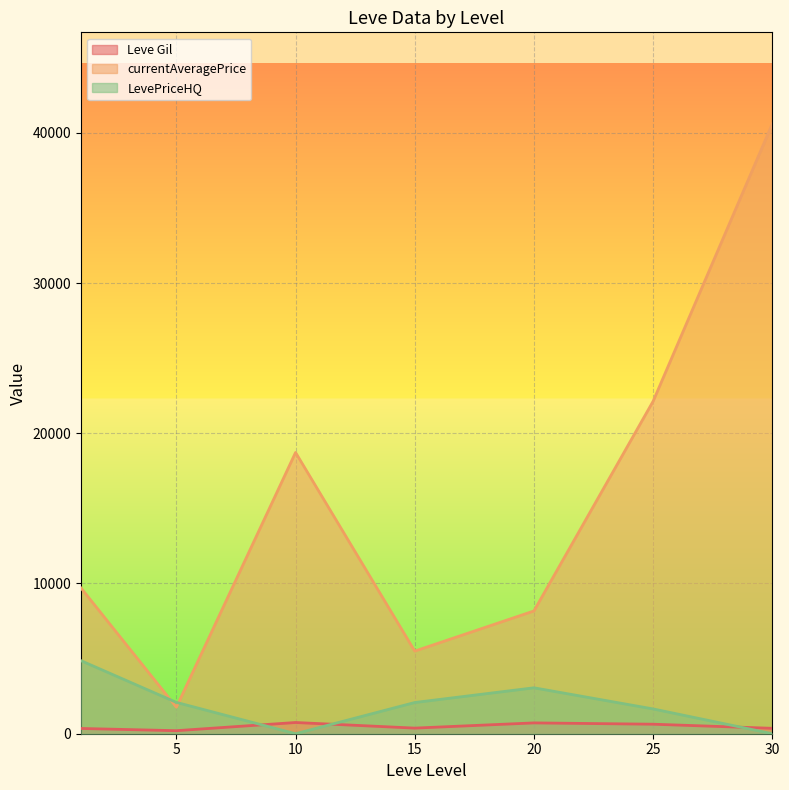

How many series are shown in this chart?

3